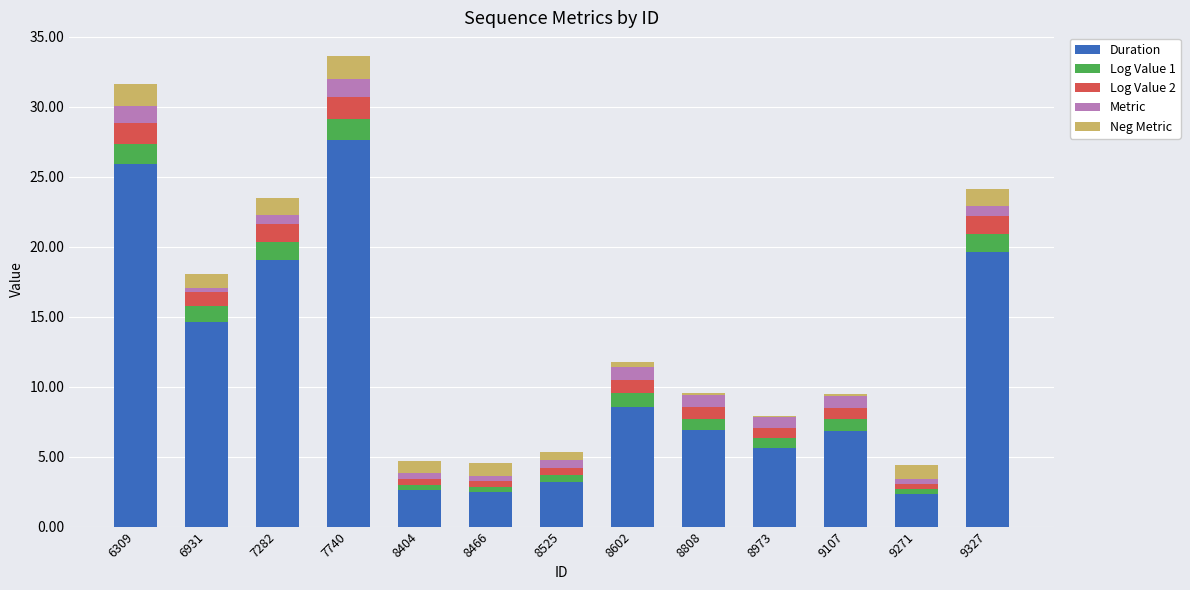

At which label does Duration reach its peak?

7740